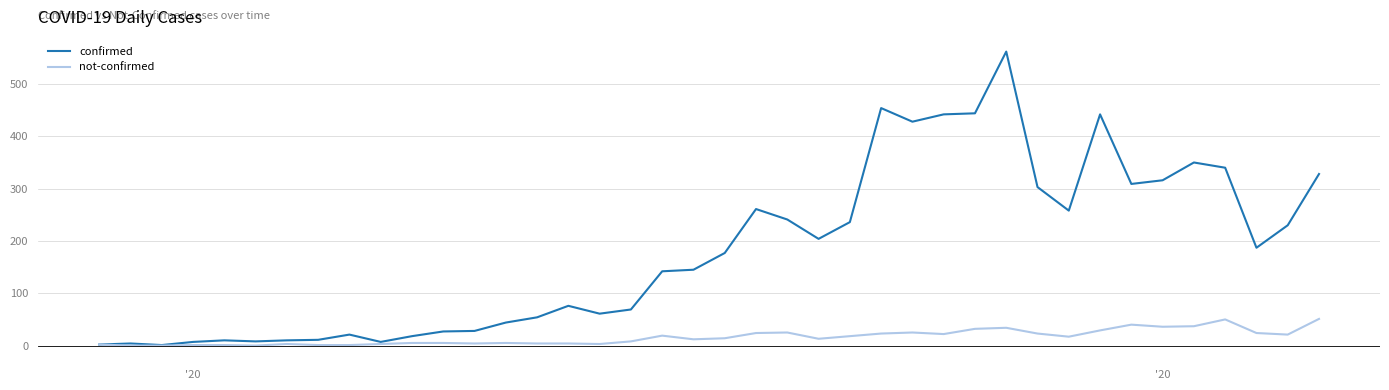

Which series has the widest spread of values?

confirmed